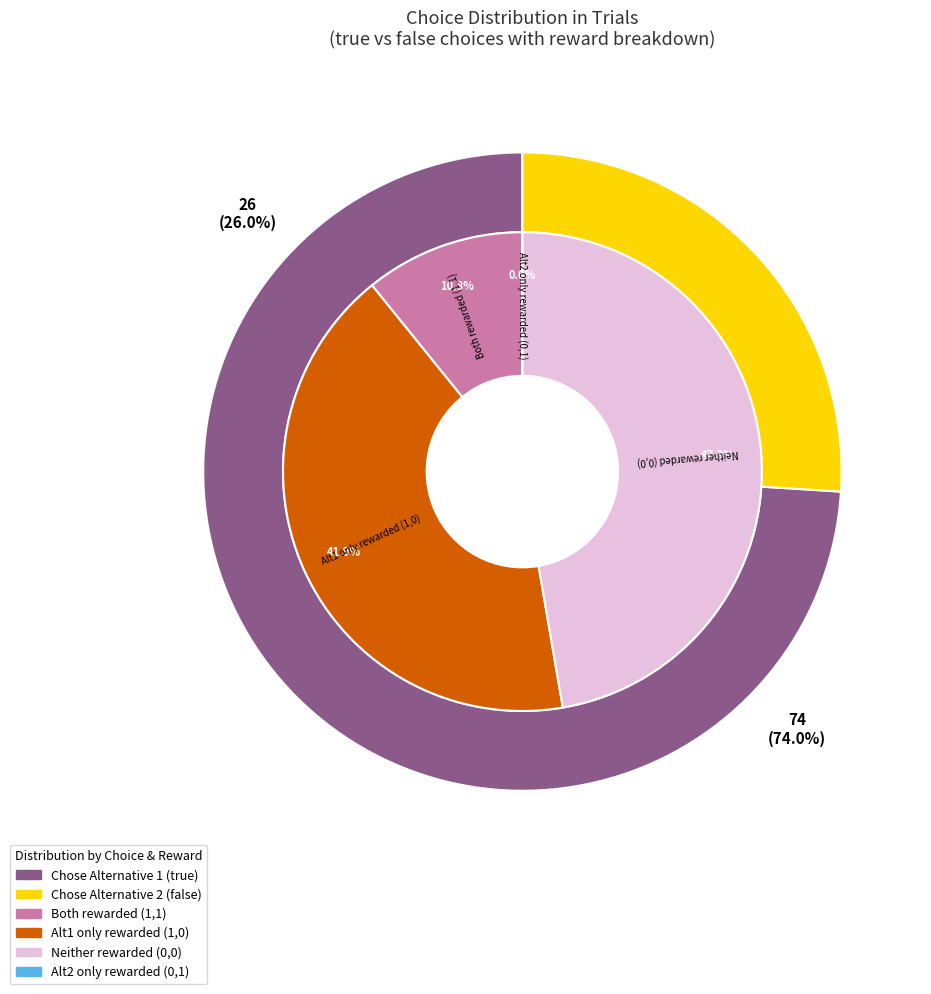

How many slices are in this pie chart?

2